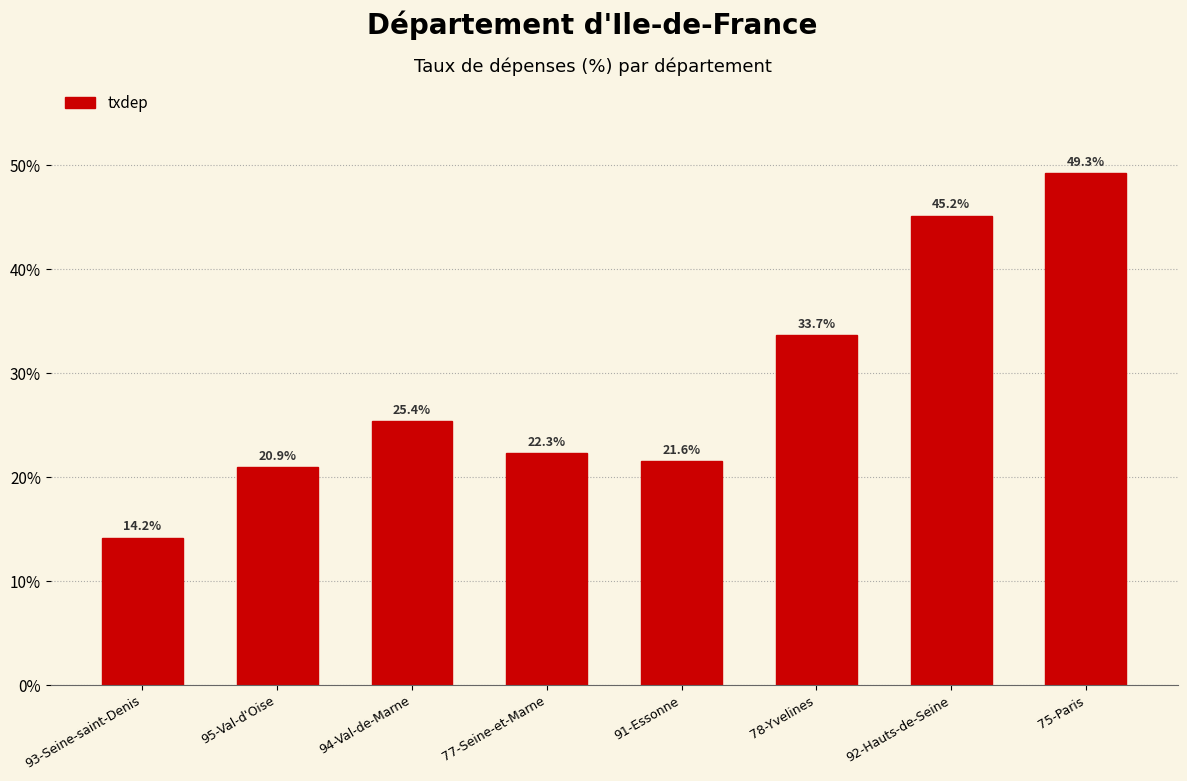

Rank the categories by value from highest to lowest.

75-Paris, 92-Hauts-de-Seine, 78-Yvelines, 94-Val-de-Marne, 77-Seine-et-Marne, 91-Essonne, 95-Val-d'Oise, 93-Seine-saint-Denis